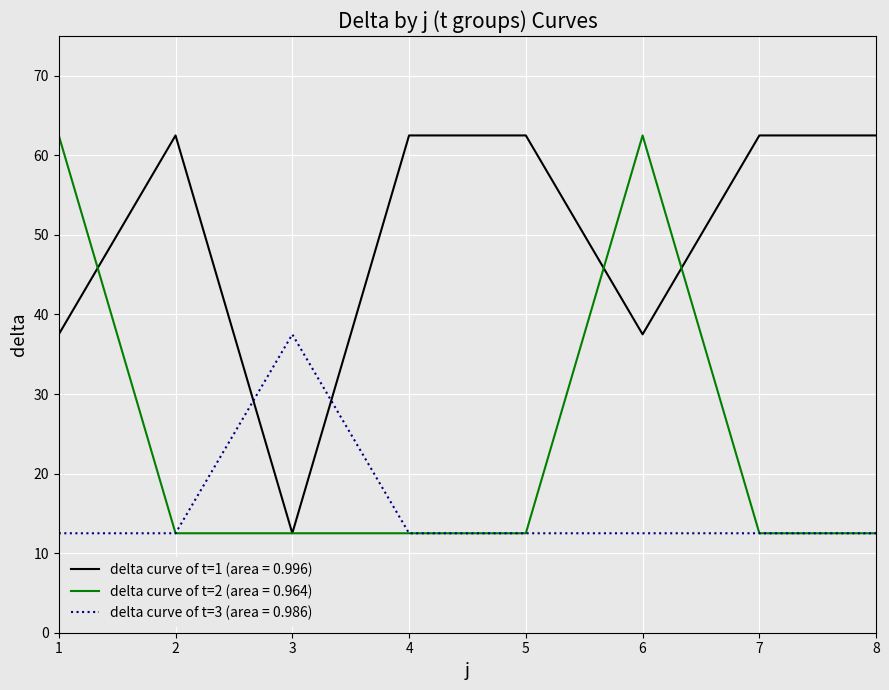

The value of delta curve of t=1 (area = 0.996) at 3 is 3.6. True or false?

False